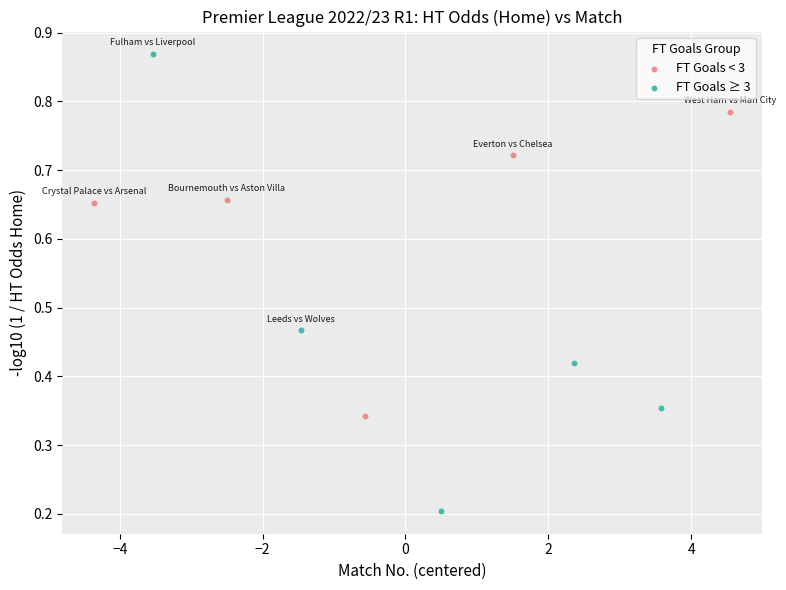

Which series has the widest spread of Y values?

FT Goals ≥ 3